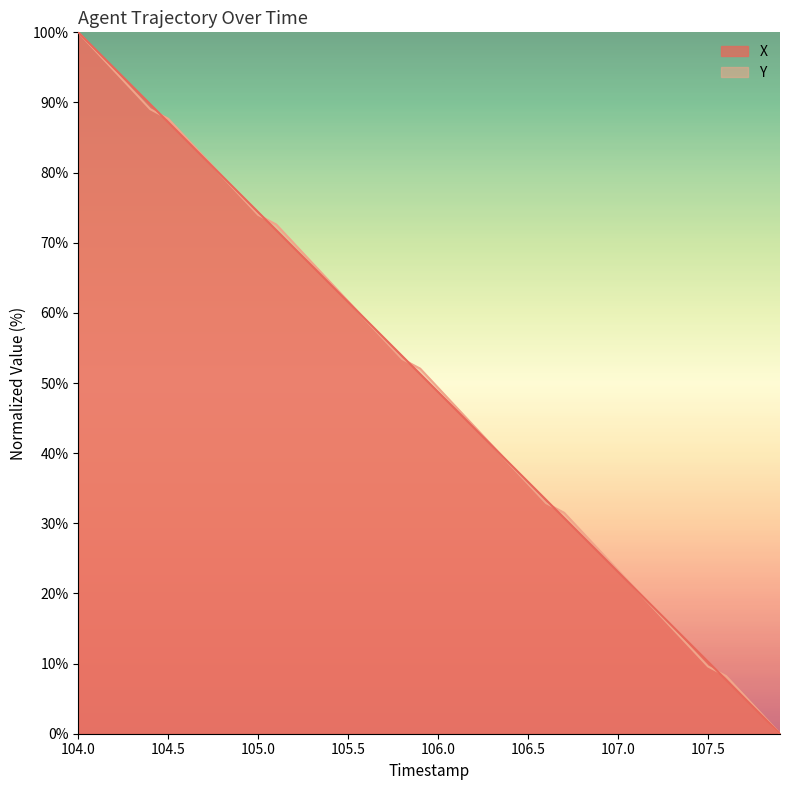

What is the difference between the maximum and second lowest values in the Y series?

97.3